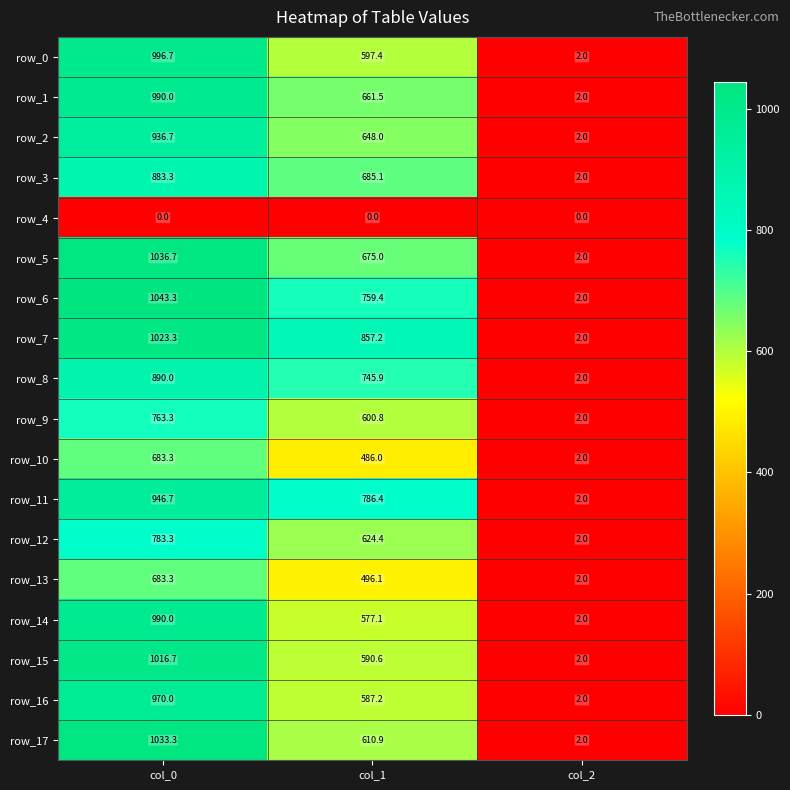

What is the spread (max minus min) of values at col_1?

857.2